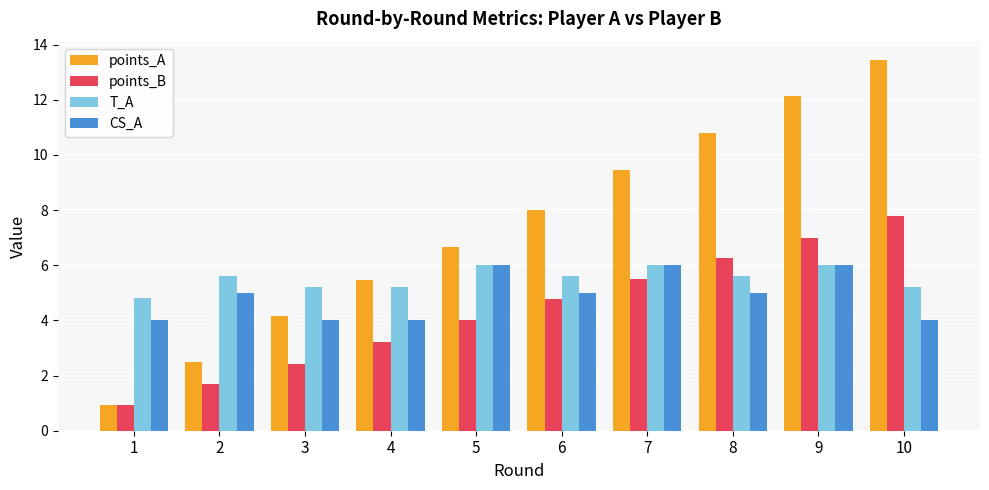

What are all the series names shown in the legend?

points_A, points_B, T_A, CS_A